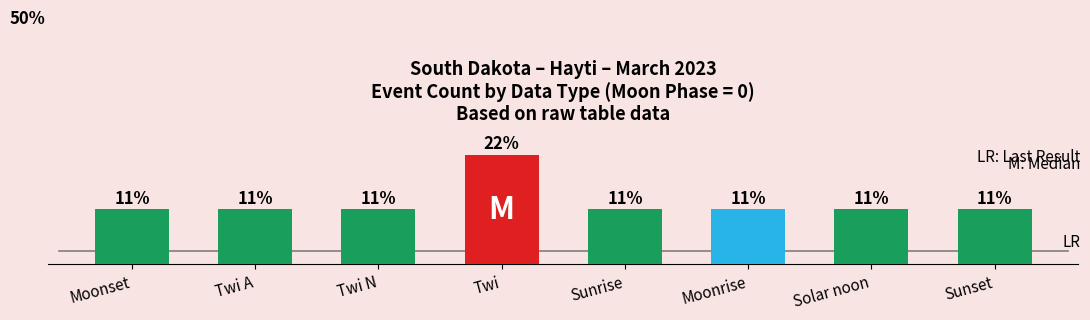

Reading left to right, extract all data points from this chart.

11.1	11.1	11.1	22.2	11.1	11.1	11.1	11.1